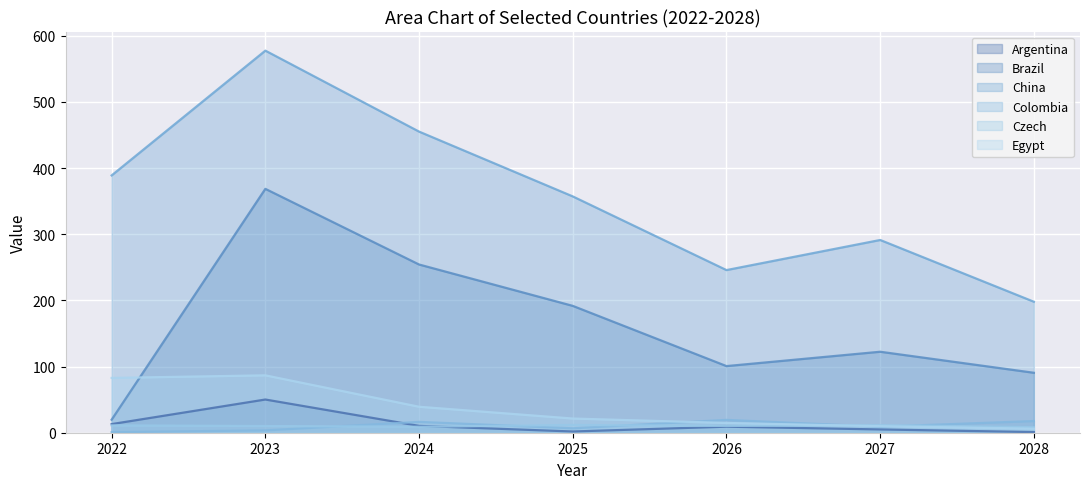

What is the minimum value for Argentina?

1.0